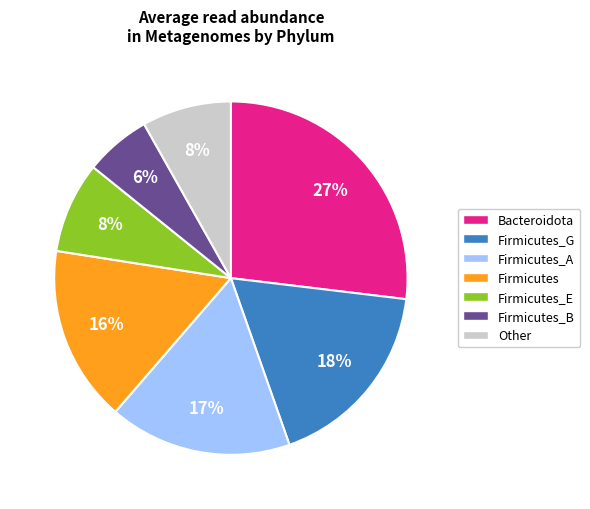

Is there a majority slice in this chart?

No